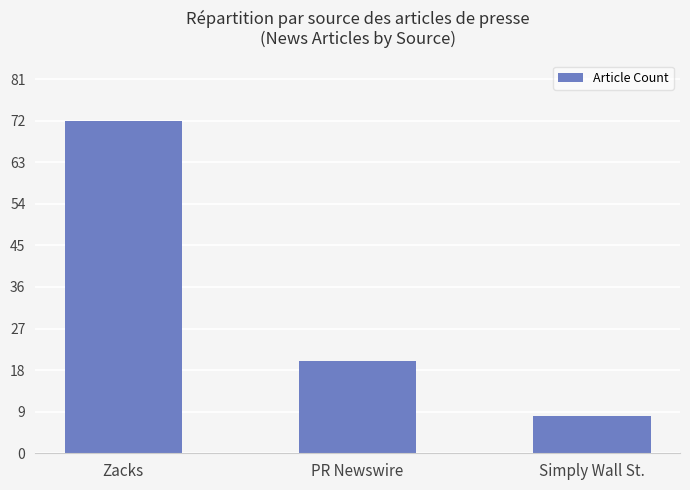

What is the sum of the values at Simply Wall St. and PR Newswire?

28